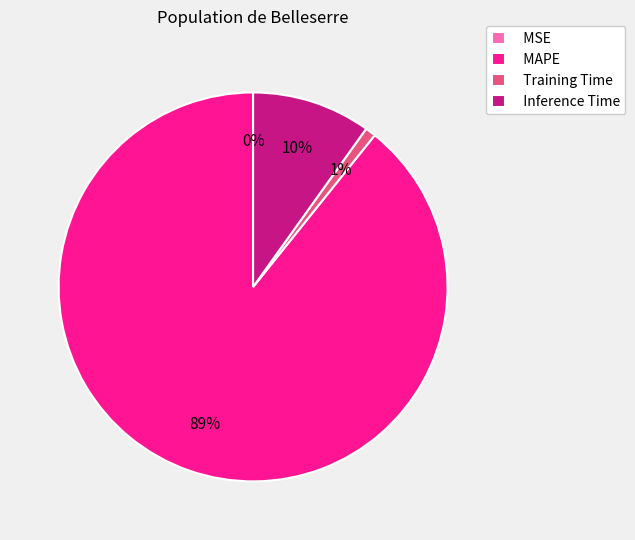

Do Inference Time and Training Time together represent more than half of the pie?

No